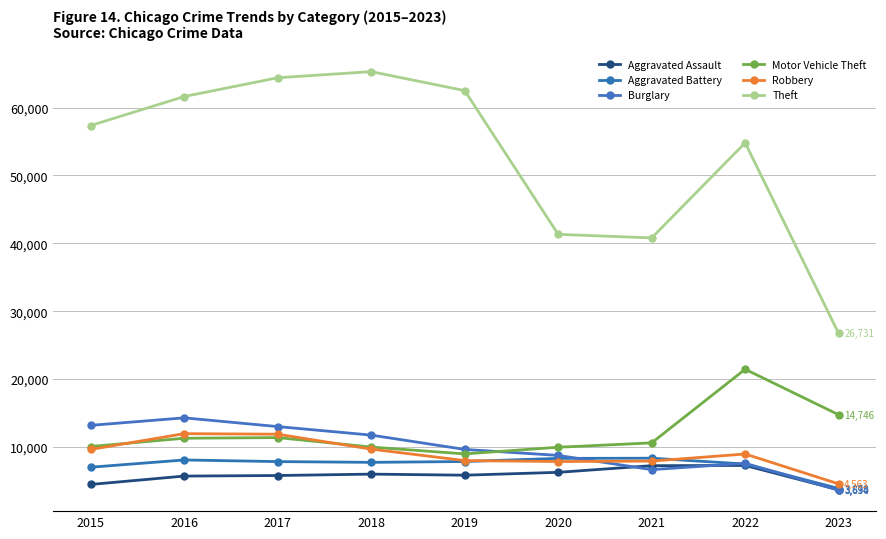

Count the number of data series in this chart.

6